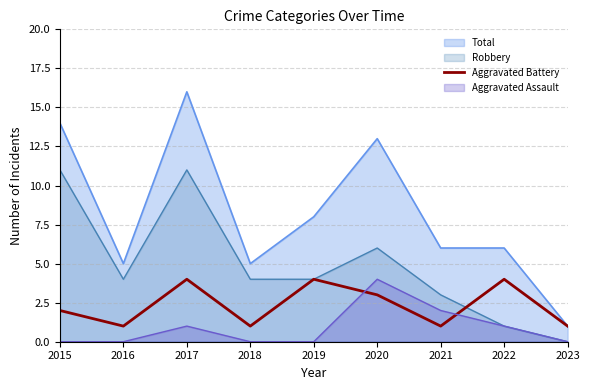

At which category does the data reach its first local peak?

2017